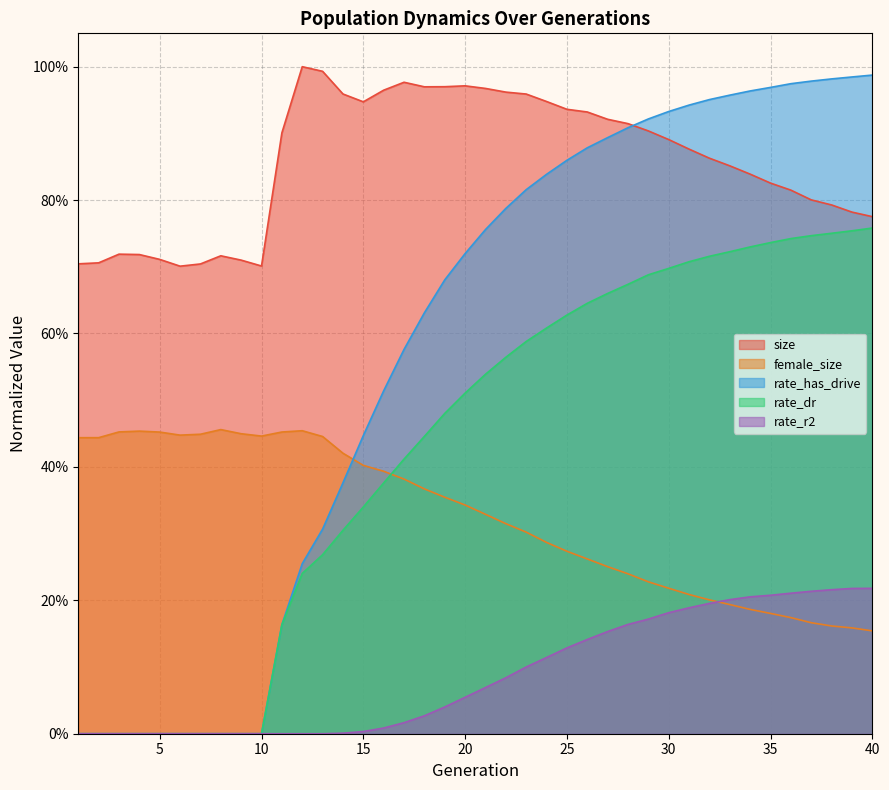

What is the maximum value shown in the chart?

1.0